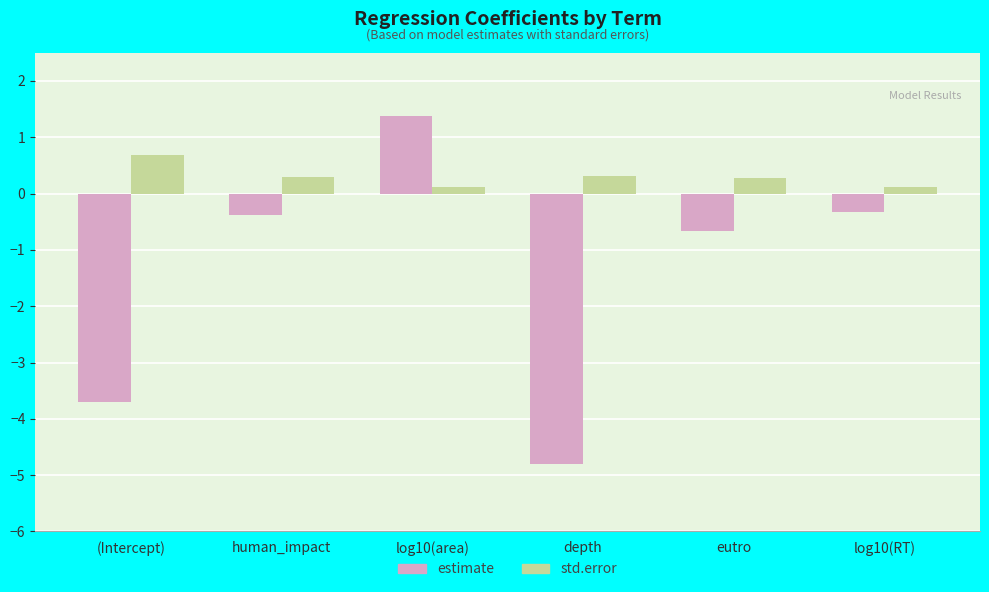

Reading right to left, extract all data points from this chart.

estimate: log10(RT)=-0.3	eutro=-0.7	depth=-4.8	log10(area)=1.4	human_impact=-0.4	(Intercept)=-3.7
std.error: log10(RT)=0.1	eutro=0.3	depth=0.3	log10(area)=0.1	human_impact=0.3	(Intercept)=0.7